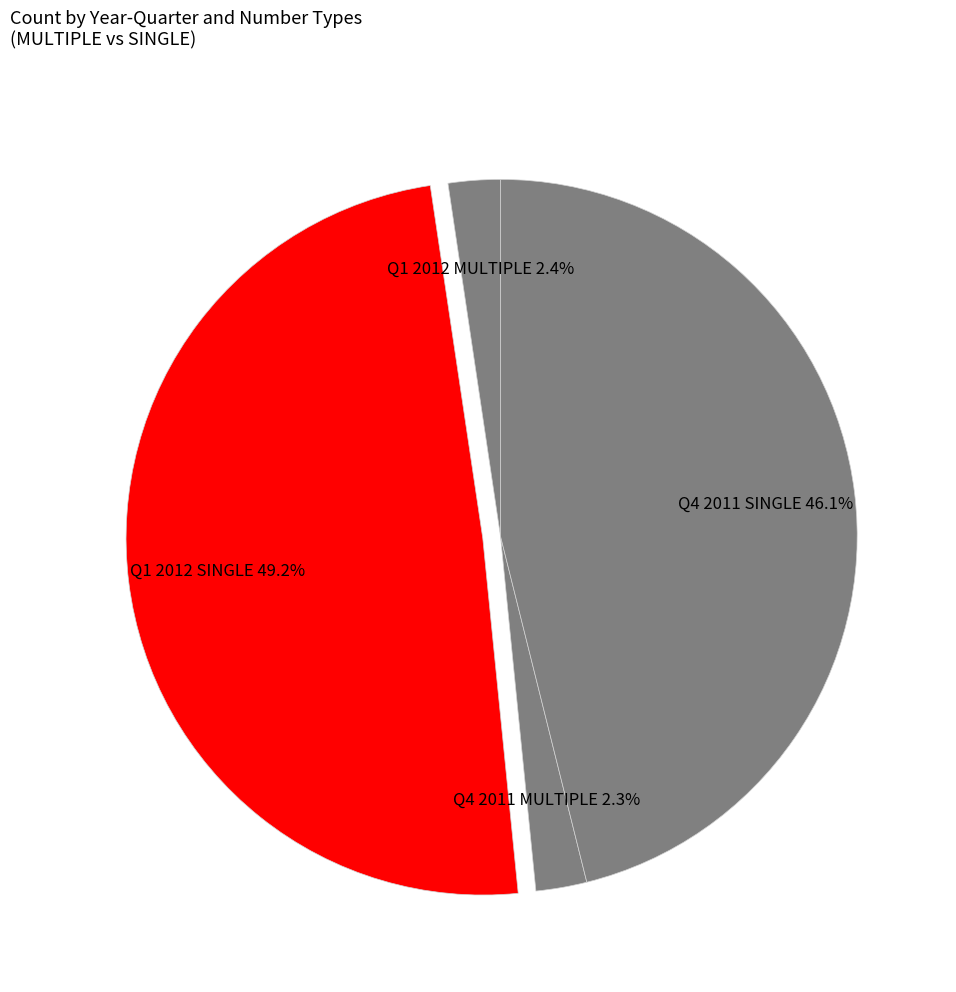

Which category has the biggest portion of the pie?

Q1 2012 SINGLE